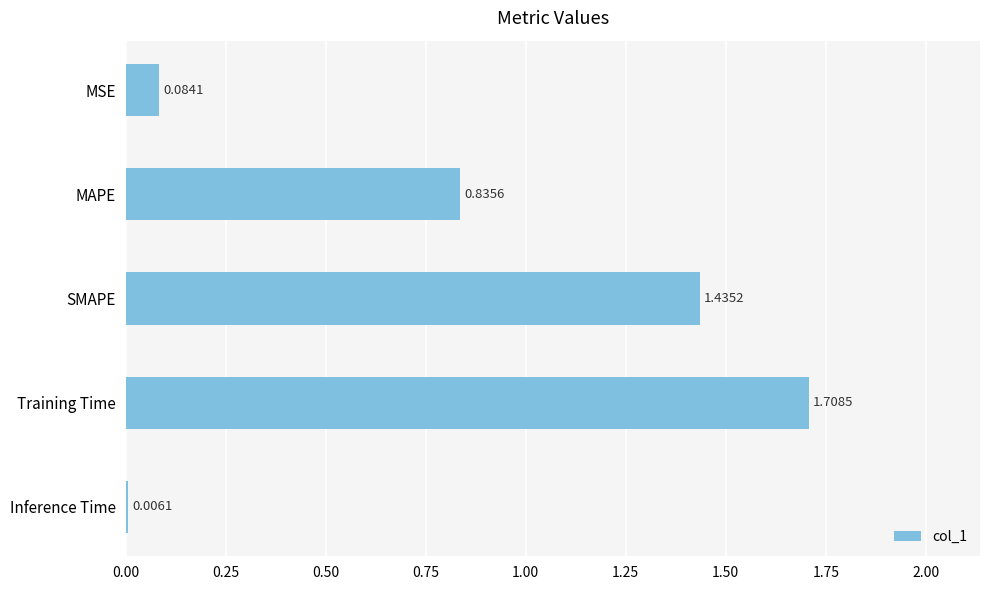

What is the change in value from MSE to Training Time?

+1.6